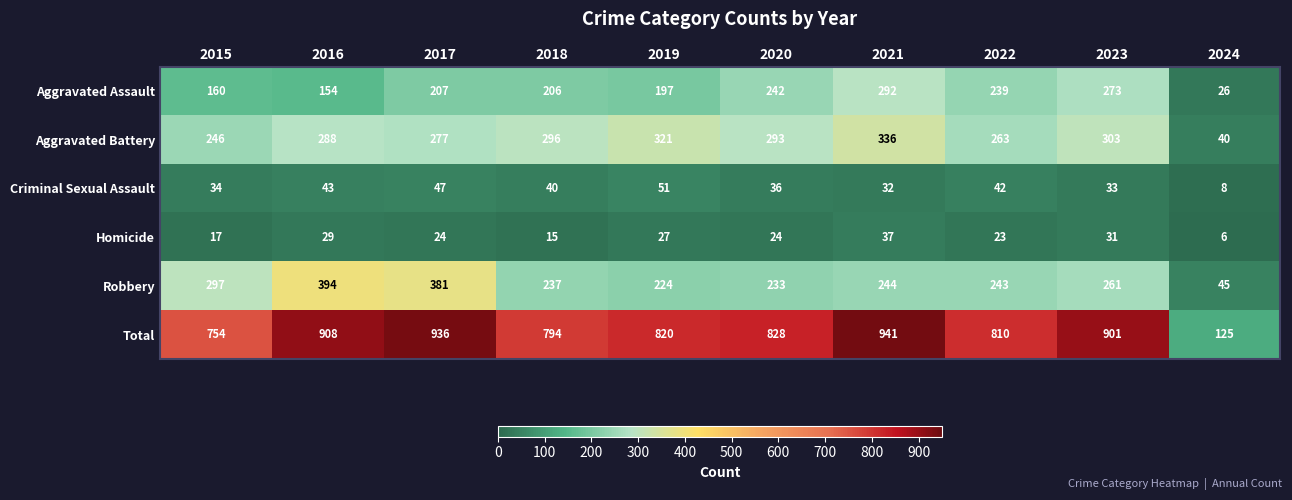

Which category has the highest value across all series?

2021